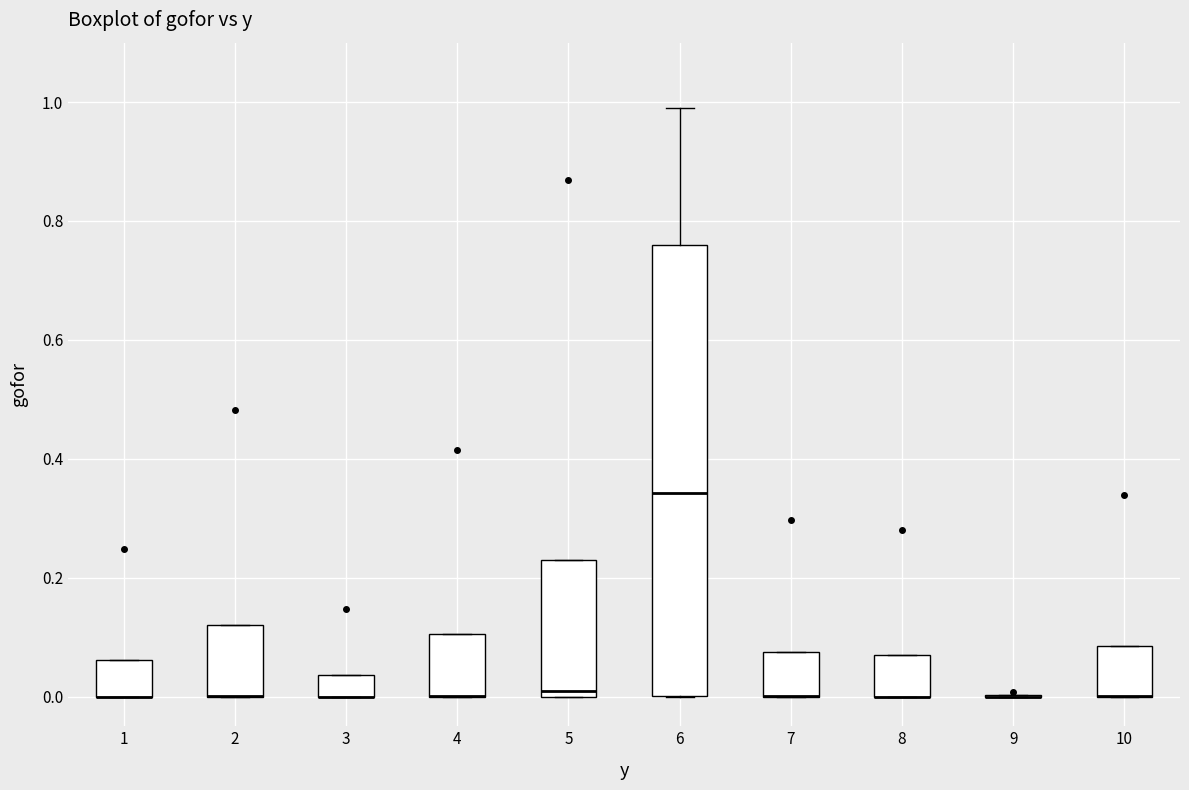

Reading left to right, transcribe this box plot: for each box, give where its median line is, the range the box spans, and where its two whiskers end, as read against the y-axis. The values are not printed on the chart, so give them approximately, as read against the axis.

1: median 0.00 (drawn on the box's lower edge), box 0.00 to 0.06, whiskers 0.00 to 0.06
2: median 0.00 (drawn on the box's lower edge), box 0.00 to 0.12, whiskers 0.00 to 0.12
3: median 0.00 (drawn on the box's lower edge), box 0.00 to 0.04, whiskers 0.00 to 0.04
4: median 0.00 (drawn on the box's lower edge), box 0.00 to 0.10, whiskers 0.00 to 0.10
5: median 0.00 (just above the box's lower edge), box 0.00 to 0.24, whiskers 0.00 to 0.24
6: median 0.34, box 0.00 to 0.76, whiskers 0.00 to 1.00
7: median 0.00 (drawn on the box's lower edge), box 0.00 to 0.08, whiskers 0.00 to 0.08
8: median 0.00 (drawn on the box's lower edge), box 0.00 to 0.08, whiskers 0.00 to 0.08
9: box collapsed to a line at 0.00, whiskers 0.00 to 0.00
10: median 0.00 (drawn on the box's lower edge), box 0.00 to 0.08, whiskers 0.00 to 0.08